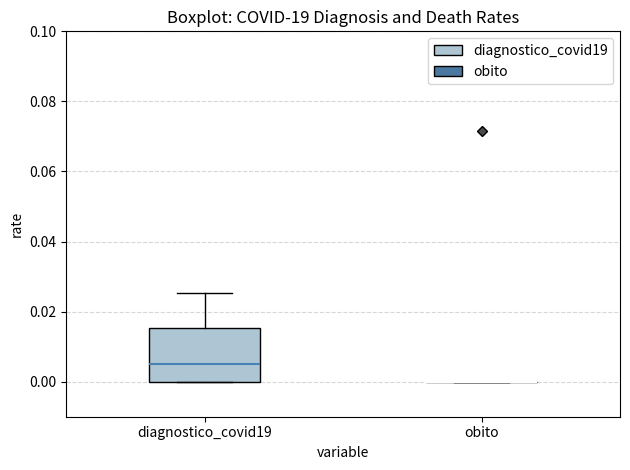

Reading left to right, transcribe this box plot: for each box, give where its median line is, the range the box spans, and where its two whiskers end, as read against the y-axis. The values are not printed on the chart, so give them approximately, as read against the axis.

diagnostico_covid19: median 0.006, box 0.000 to 0.016, whiskers 0.000 to 0.026
obito: box collapsed to a line at 0.000, whiskers 0.000 to 0.000